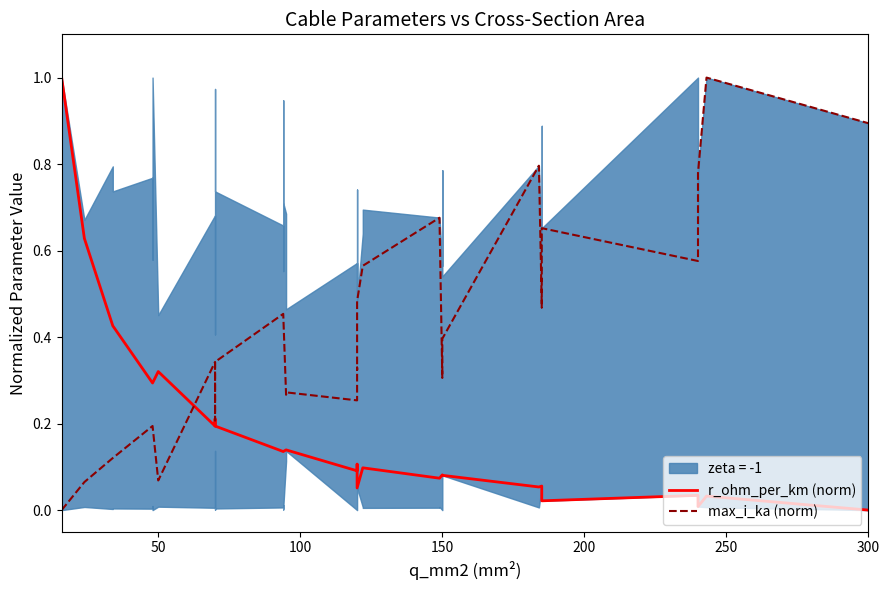

Count the number of categories in the chart.

40